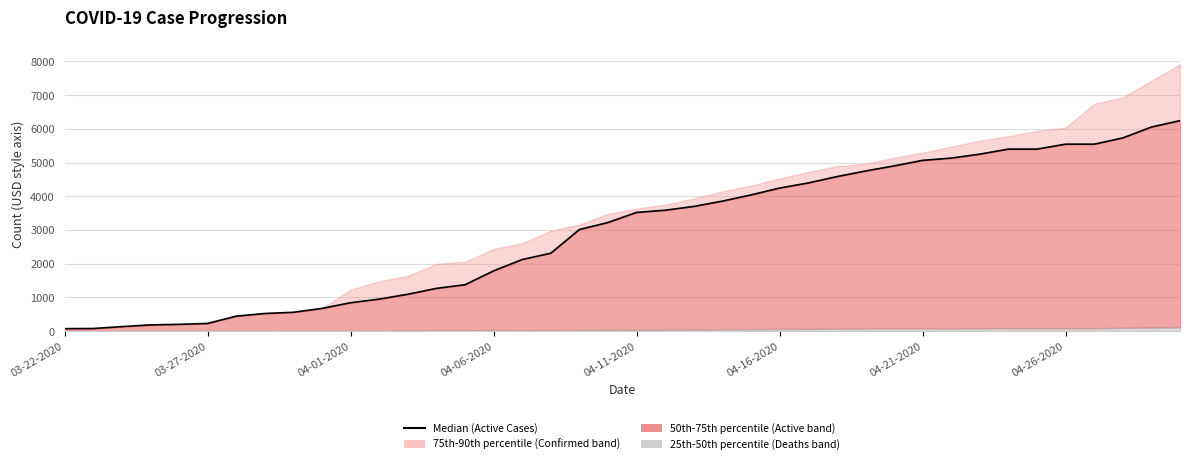

What is the smallest value displayed?

73